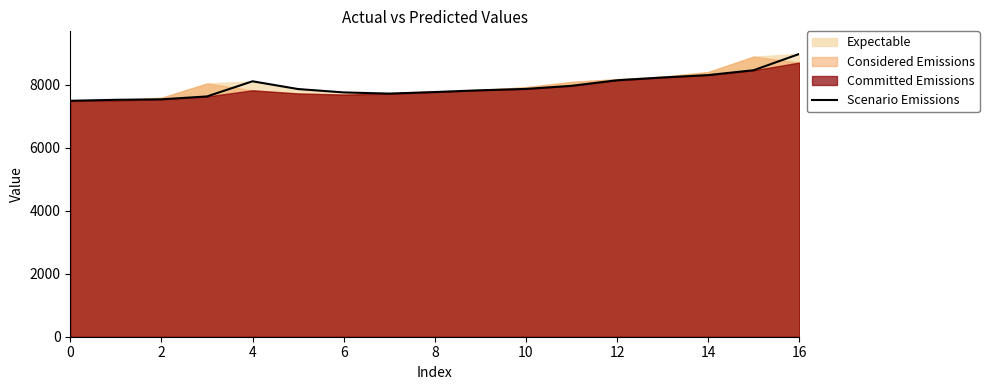

What is the lowest value of the Scenario Emissions series?

7489.7